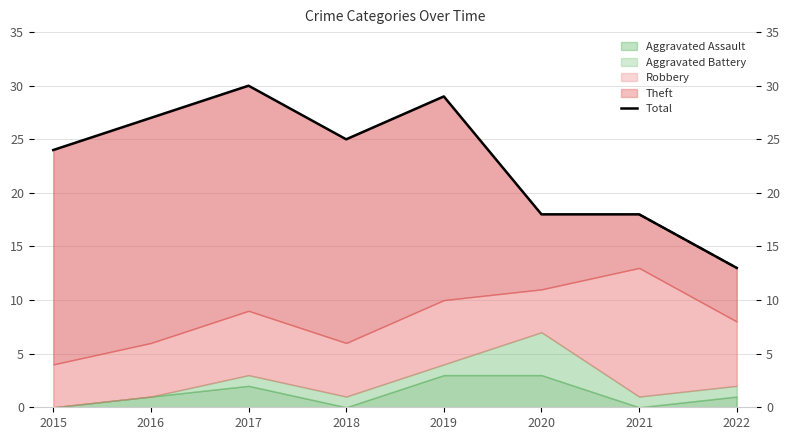

What is the change in value from 2018 to 2020?

-7